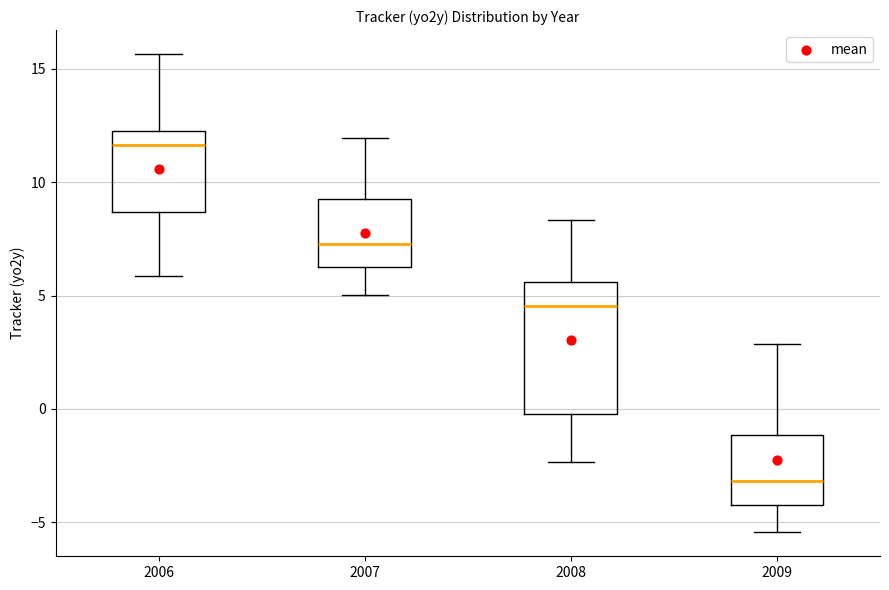

Where does the upper whisker of the box at x = 2007 end on the y-axis? The values are not printed on the chart, so give them approximately, as read against the axis.

12.0